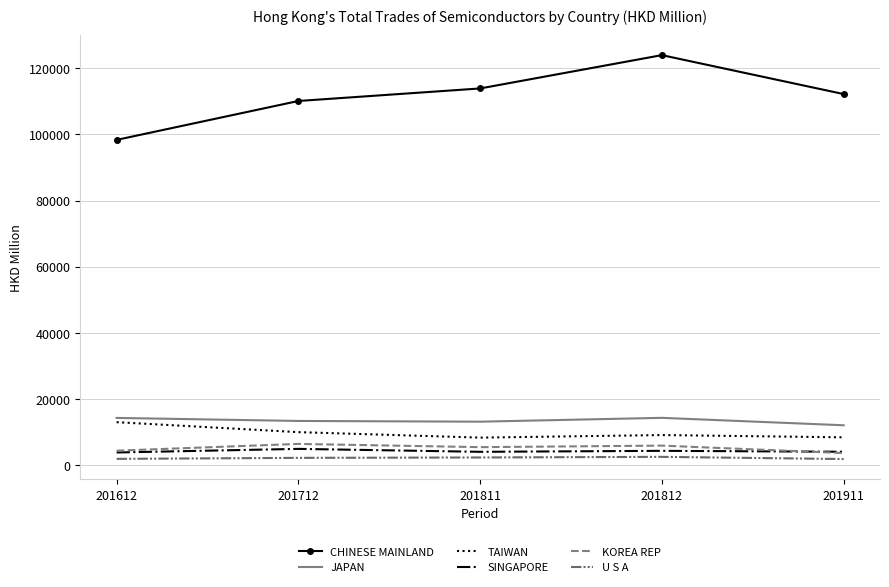

What is the maximum value for CHINESE MAINLAND?

123921.7